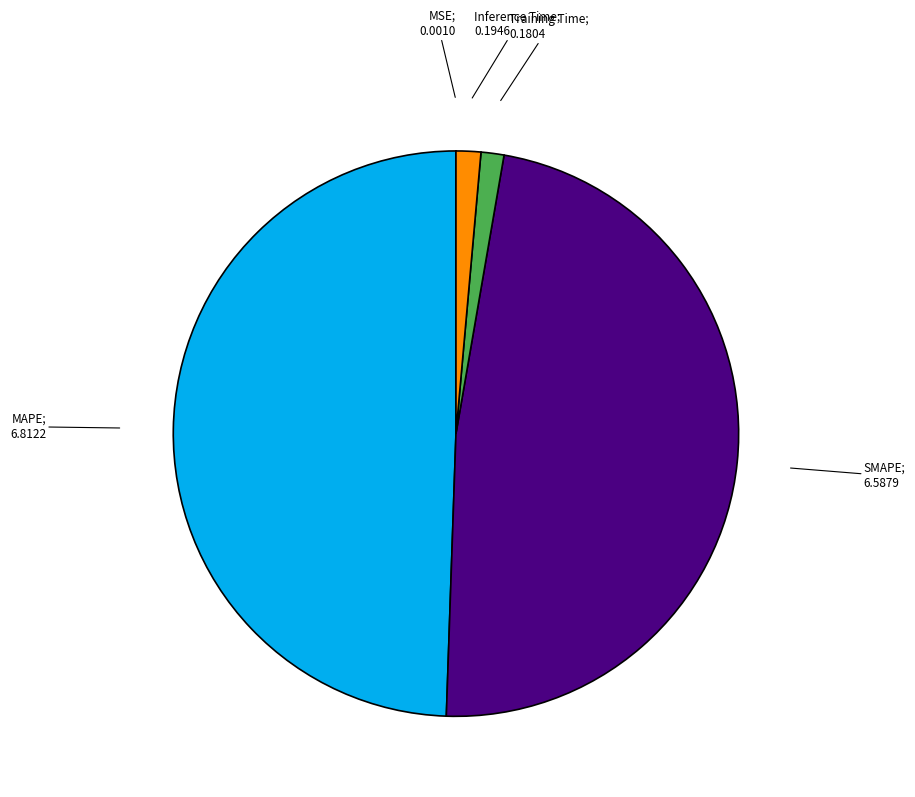

Does any single category account for the majority?

No